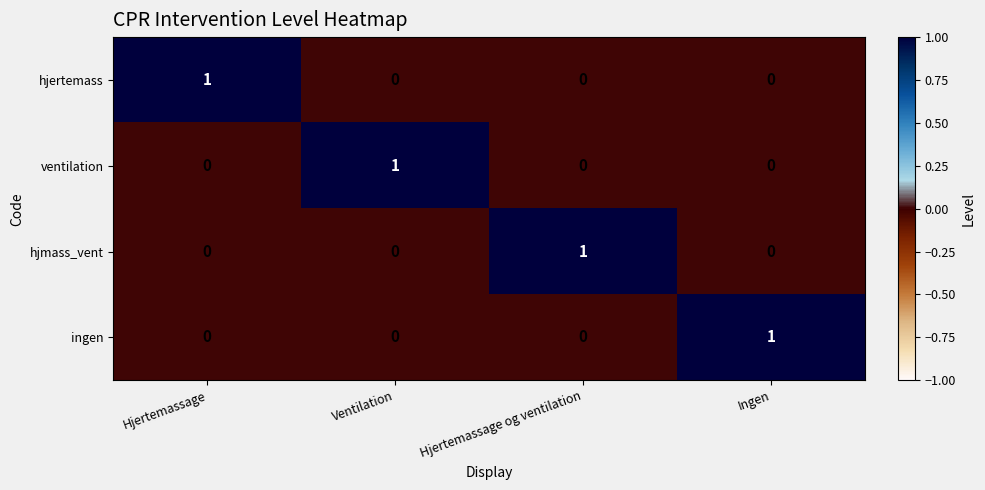

Reading left to right, transcribe all the data shown in this chart.

hjertemass: 1	0	0	0
ventilation: 0	1	0	0
hjmass_vent: 0	0	1	0
ingen: 0	0	0	1